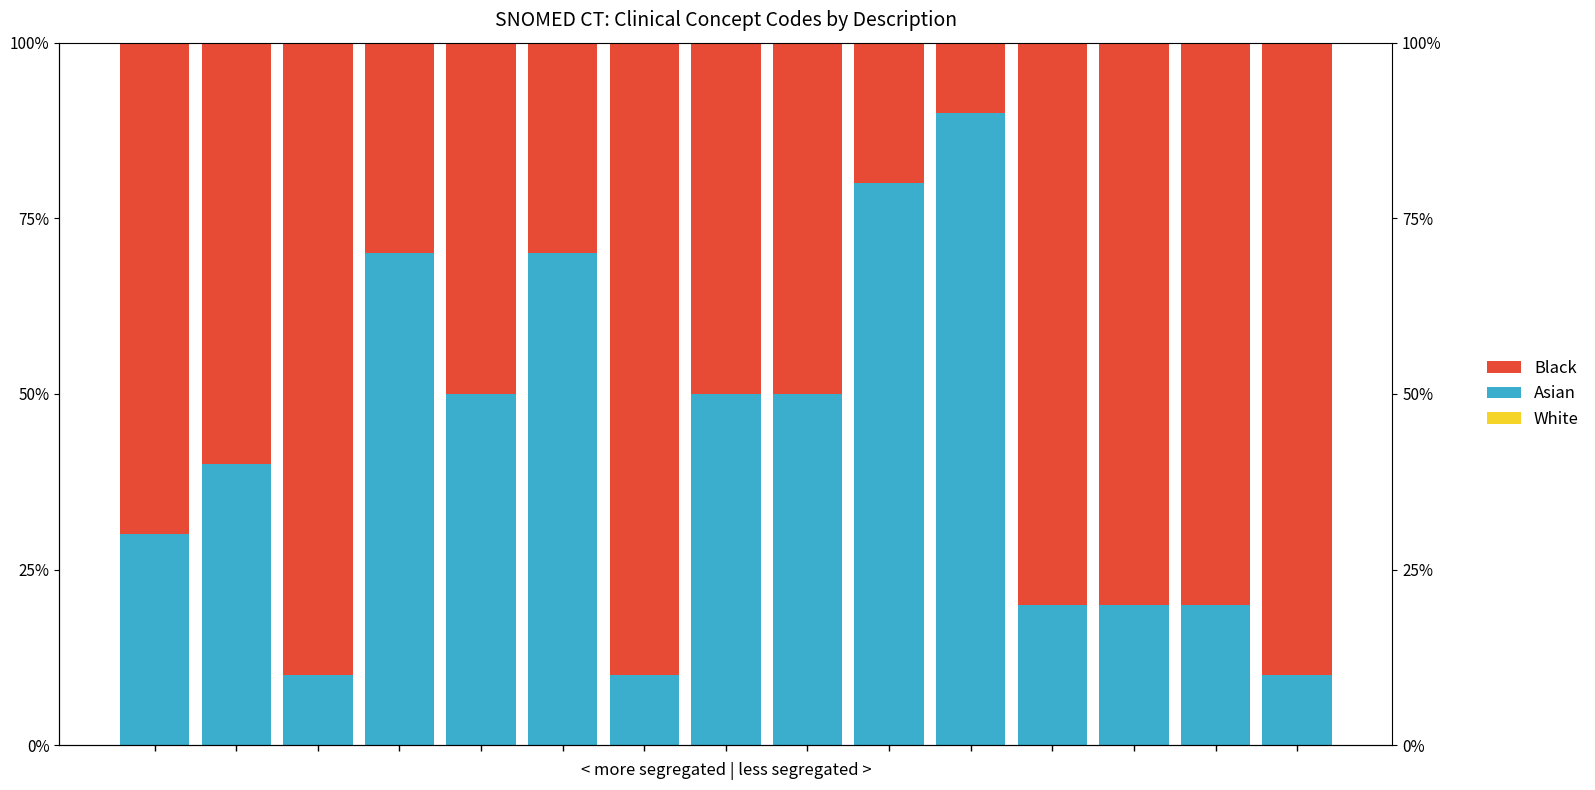

Does the chart contain any negative values?

No